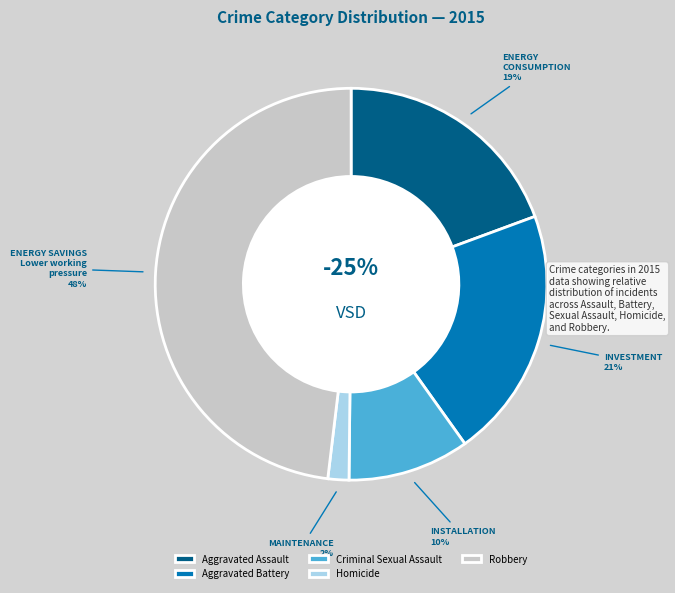

How many slices are in this pie chart?

5